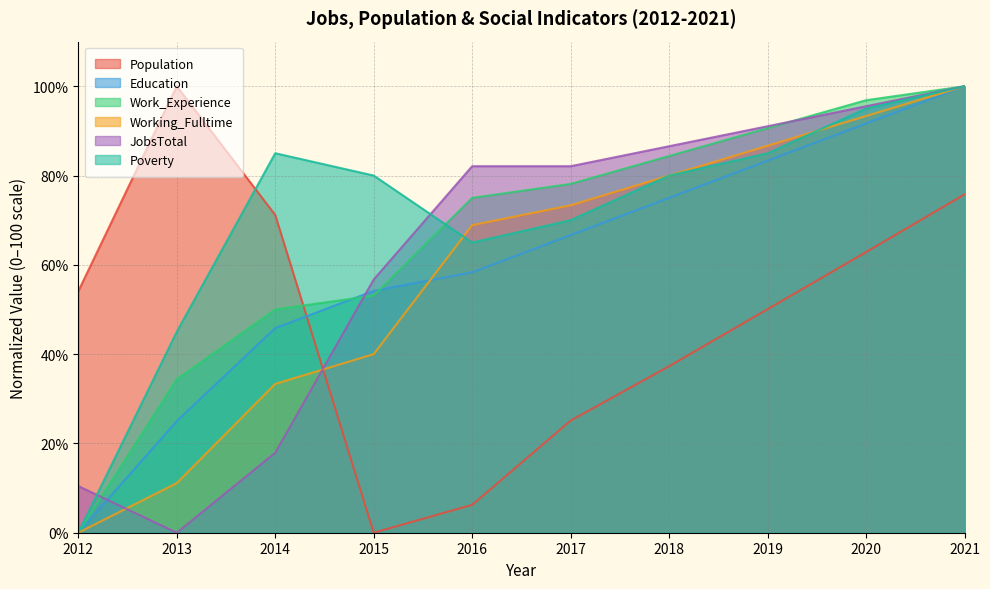

Reading right to left, transcribe all the data shown in this chart.

Population: 2021=75.8	2020=62.9	2019=50.1	2018=37.3	2017=25.1	2016=6.2	2015=0.0	2014=71.2	2013=100.0	2012=54.1
Education: 2021=100.0	2020=91.7	2019=83.3	2018=75.0	2017=66.7	2016=58.3	2015=54.2	2014=45.8	2013=25.0	2012=0.0
Work_Experience: 2021=100.0	2020=96.9	2019=90.6	2018=84.4	2017=78.1	2016=75.0	2015=53.1	2014=50.0	2013=34.4	2012=0.0
Working_Fulltime: 2021=100.0	2020=93.3	2019=86.7	2018=80.0	2017=73.3	2016=68.9	2015=40.0	2014=33.3	2013=11.1	2012=0.0
JobsTotal: 2021=100.0	2020=95.5	2019=91.0	2018=86.6	2017=82.1	2016=82.1	2015=56.7	2014=17.9	2013=0.0	2012=10.4
Poverty: 2021=100.0	2020=95.0	2019=85.0	2018=80.0	2017=70.0	2016=65.0	2015=80.0	2014=85.0	2013=45.0	2012=0.0